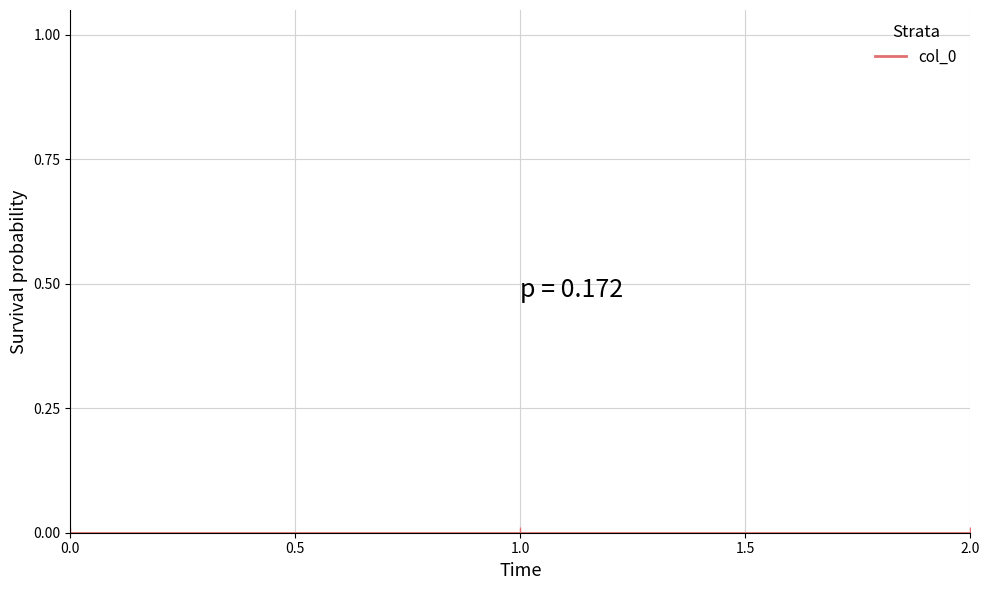

Rank the series by their maximum value, from highest to lowest.

col_0, 0